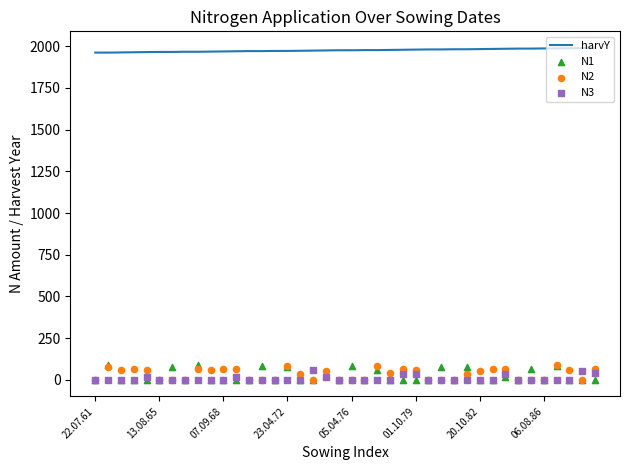

Is the value of N2 at 29 greater than the value of N1 at 9?

Yes